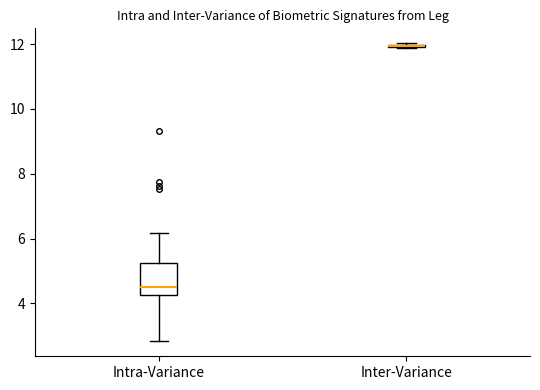

Comparing the boxes themselves (not the whiskers), which one is the tallest?

Intra-Variance